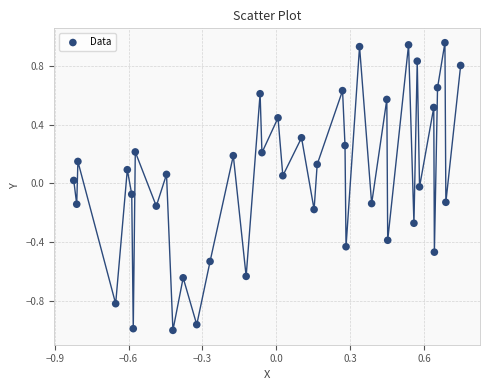

What is the range of Y values (max minus min)?

2.0